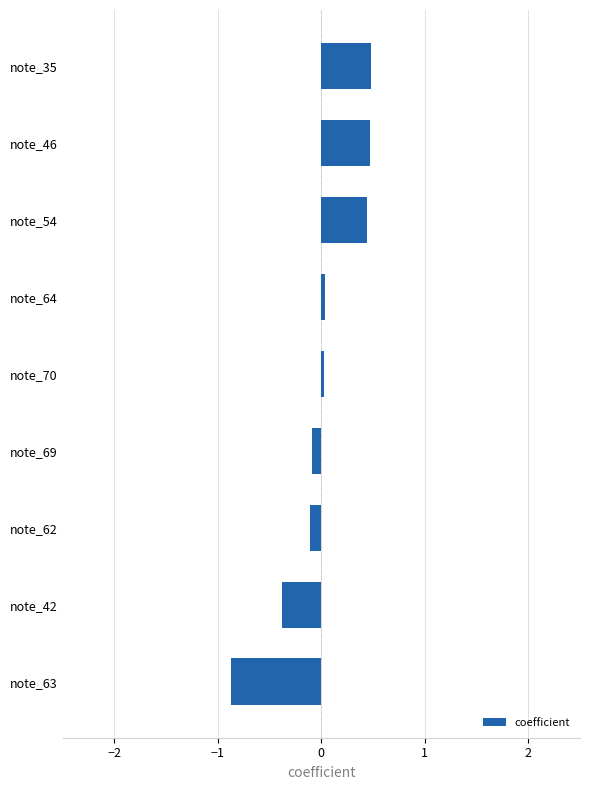

What is the difference between the maximum and minimum values?

1.4